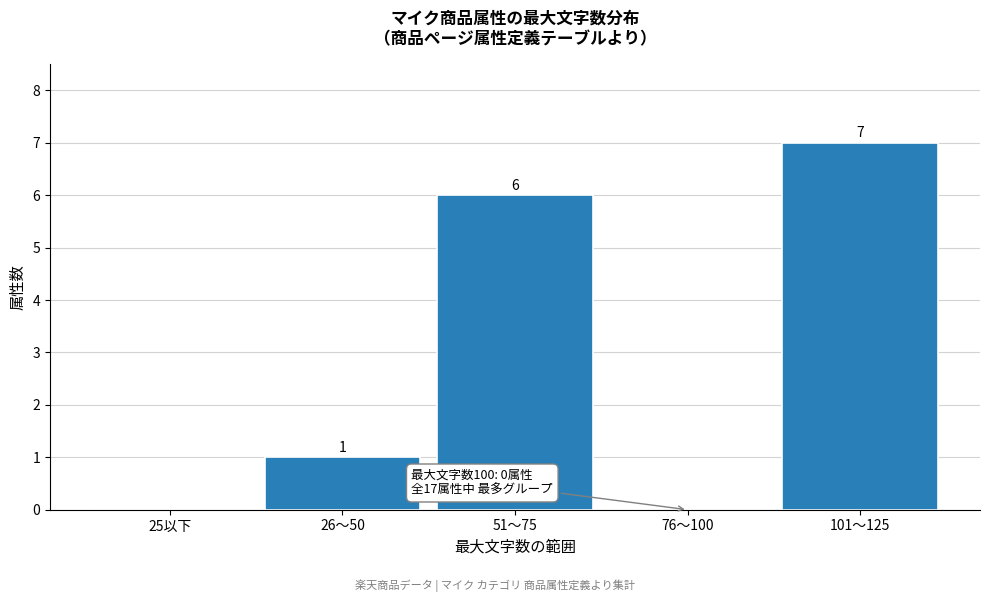

Reading left to right, list all the values displayed in this chart.

25以下=0	26〜50=1	51〜75=6	76〜100=0	101〜125=7